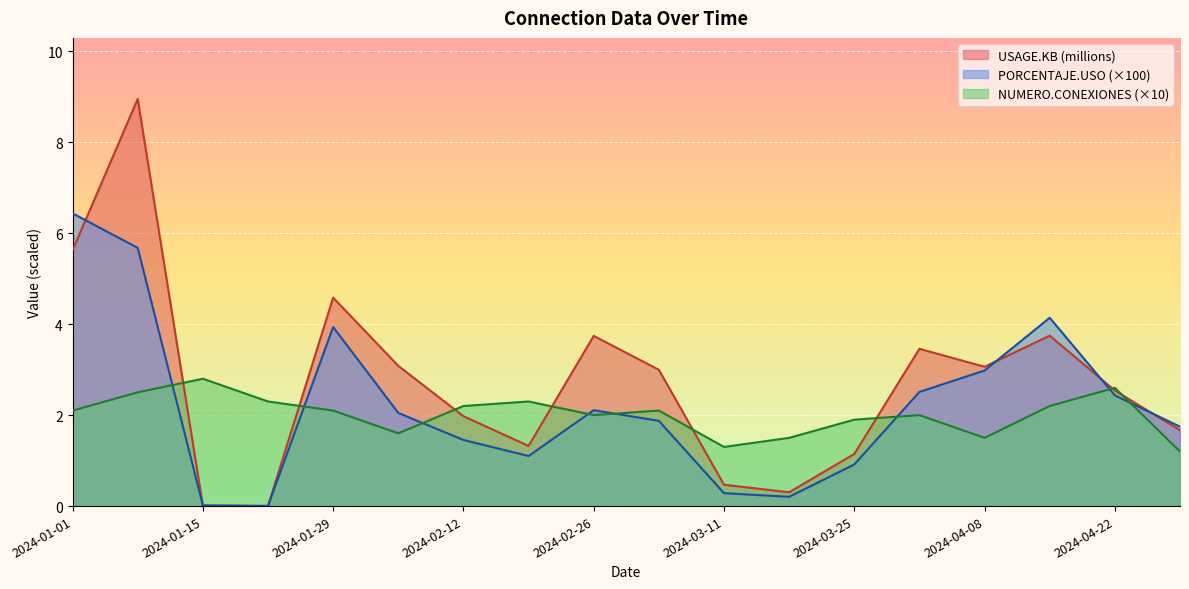

The value of USAGE.KB at 2024-01-08 is 9.0. True or false?

True